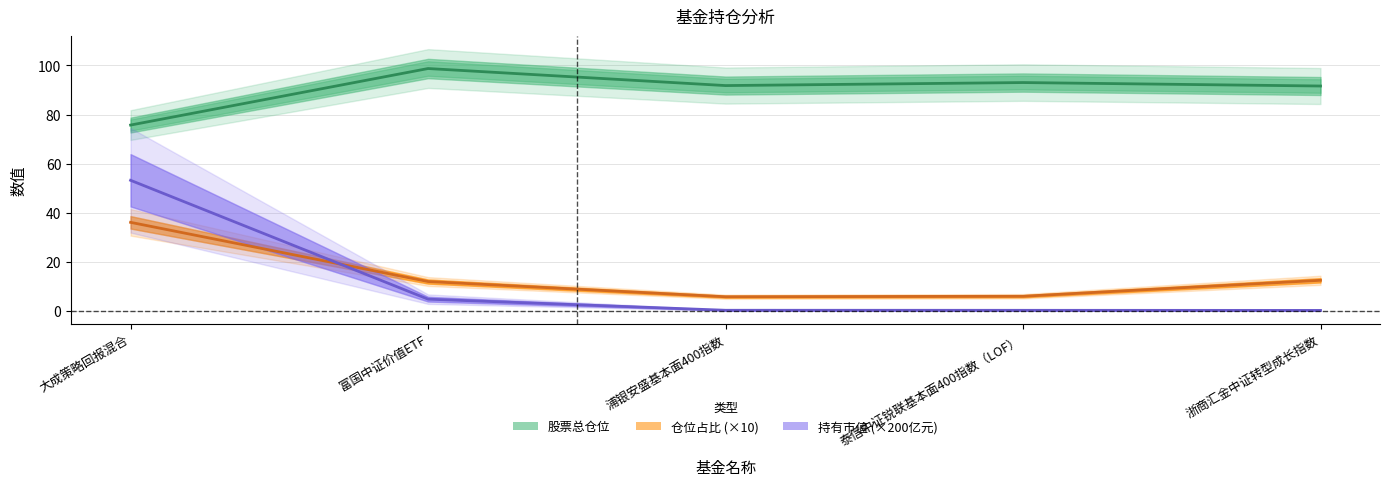

Is the value of 仓位占比 (×10) at 大成策略回报混合 greater than the value of 股票总仓位 at 浙商汇金中证转型成长指数?

No